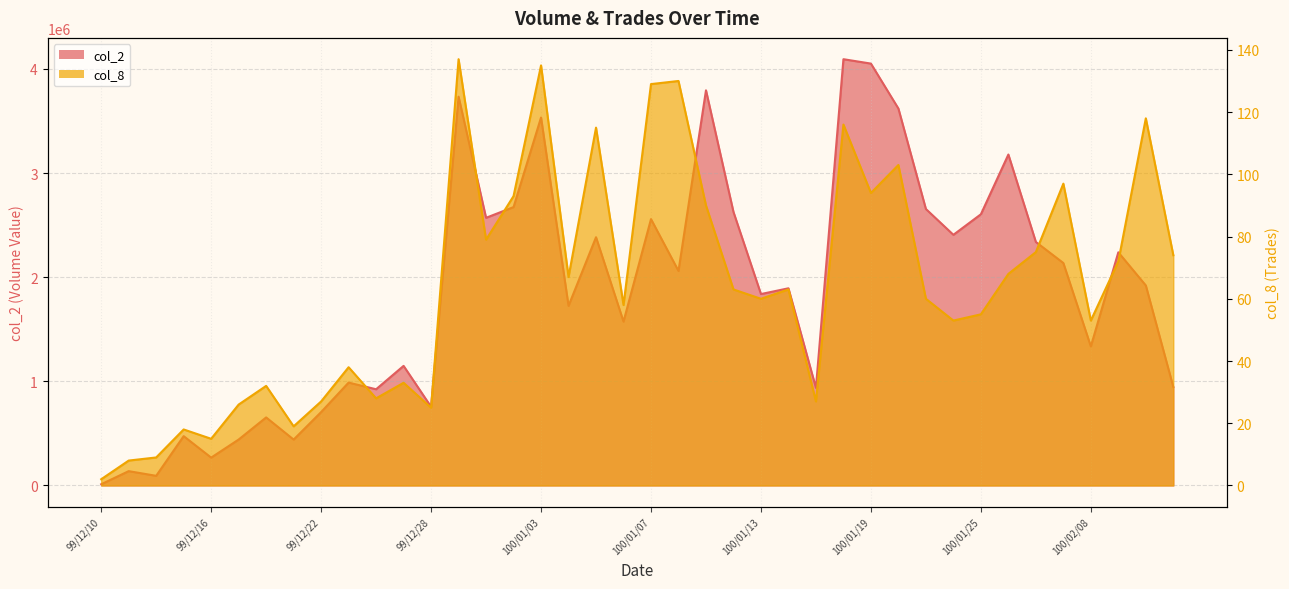

In col_8, how many points are lower than both neighbors (excluding endpoints)?

12